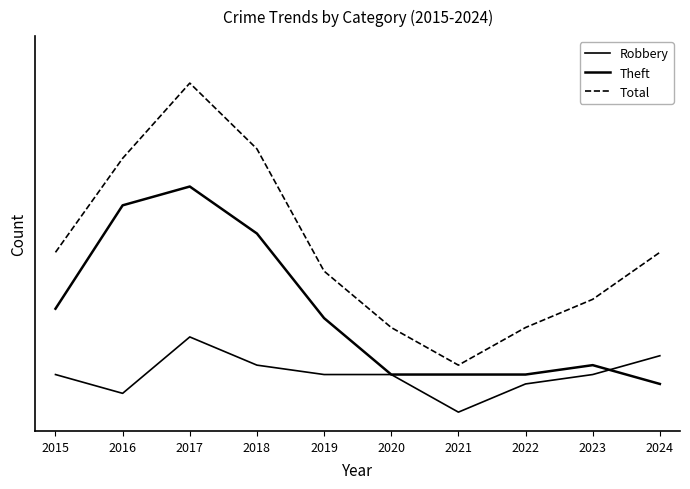

At which category does the chart reach its minimum across all series?

2021